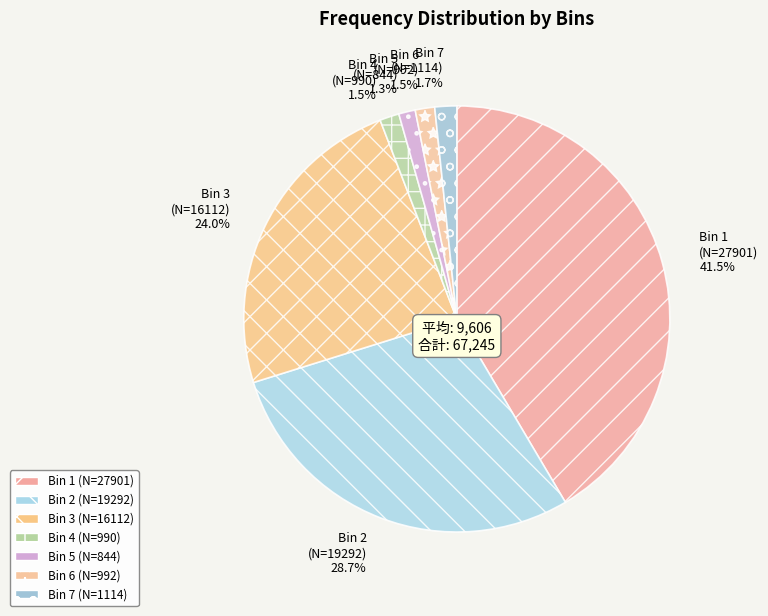

Is Bin 2 the majority of the pie?

No